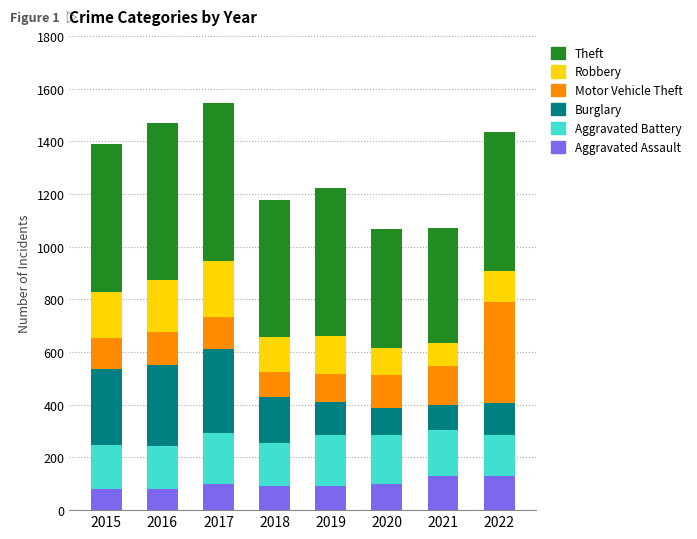

What is the difference between the second highest and second lowest values in the Aggravated Assault series?

49